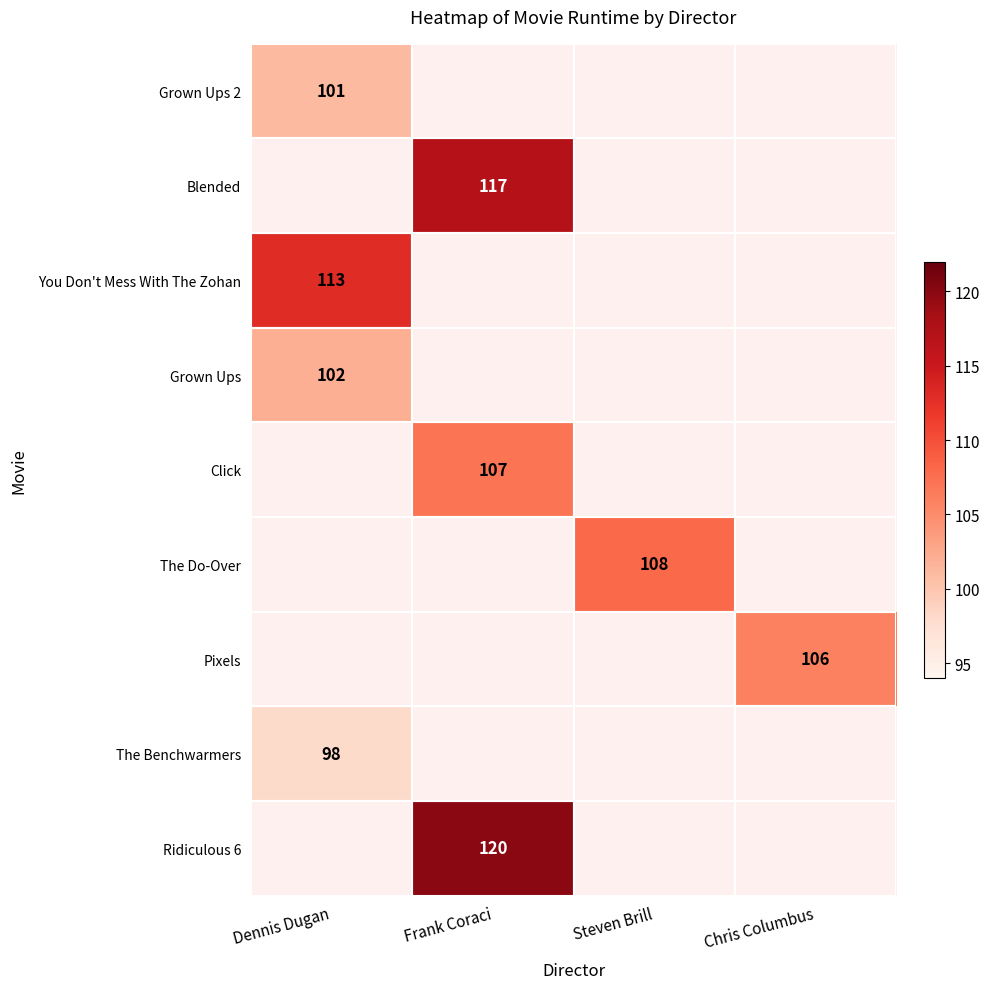

At which category does the chart reach its peak across all series?

Frank Coraci